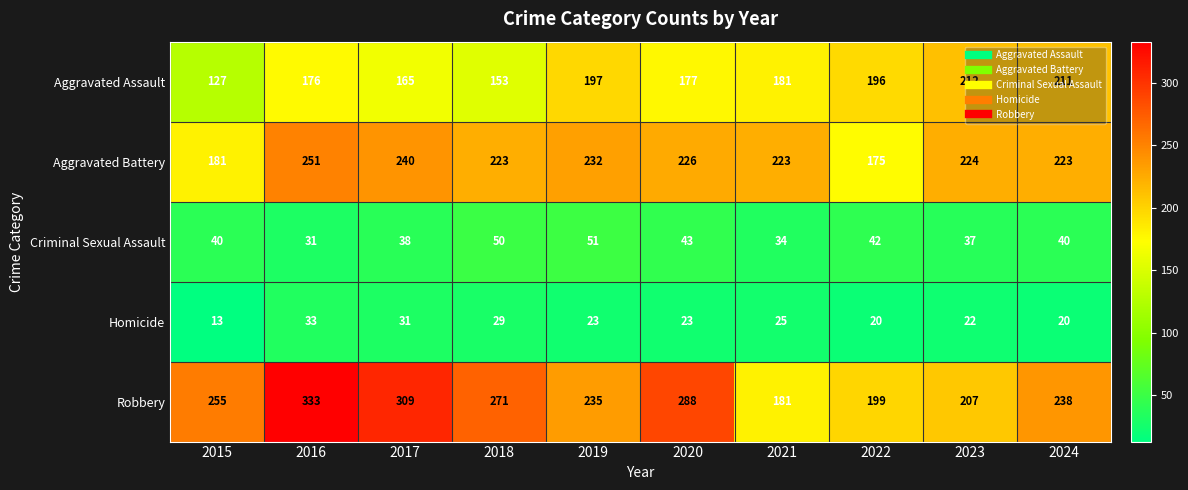

What is the total value across all series at 2022?

632